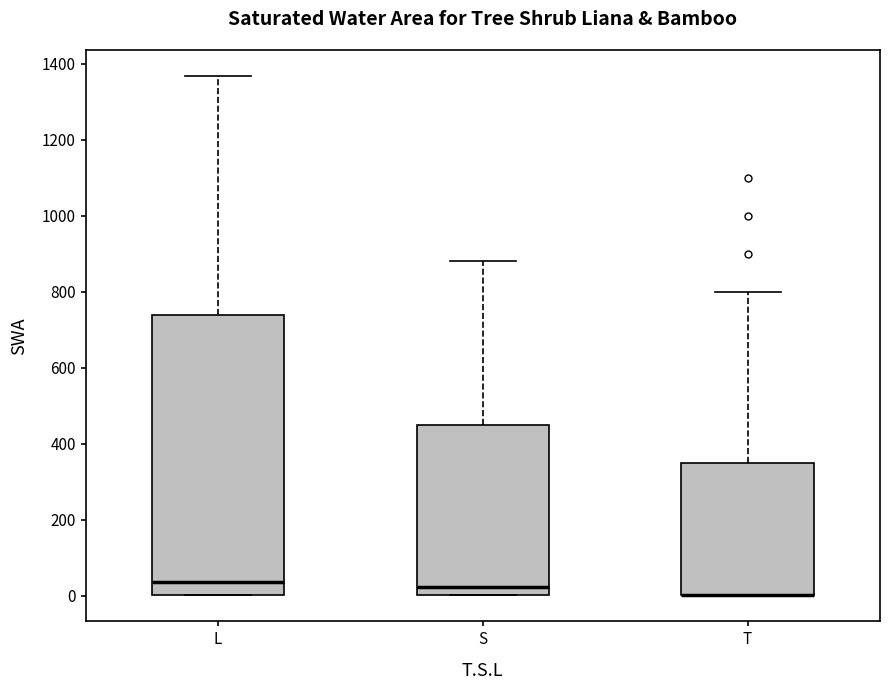

Where is the upper edge of the box for L on the y-axis? The values are not printed on the chart, so give them approximately, as read against the axis.

740